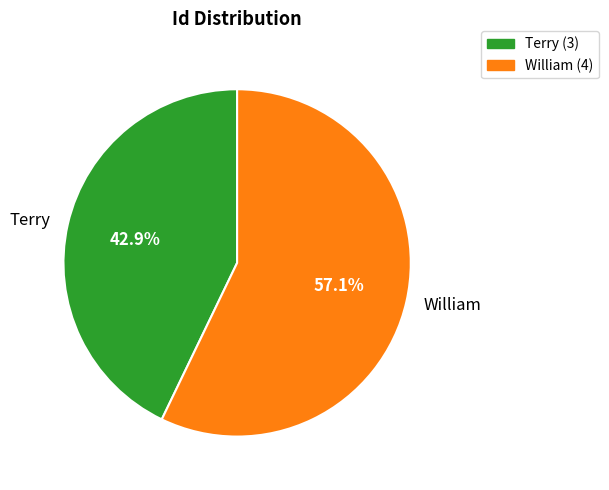

Is there a majority slice in this chart?

Yes